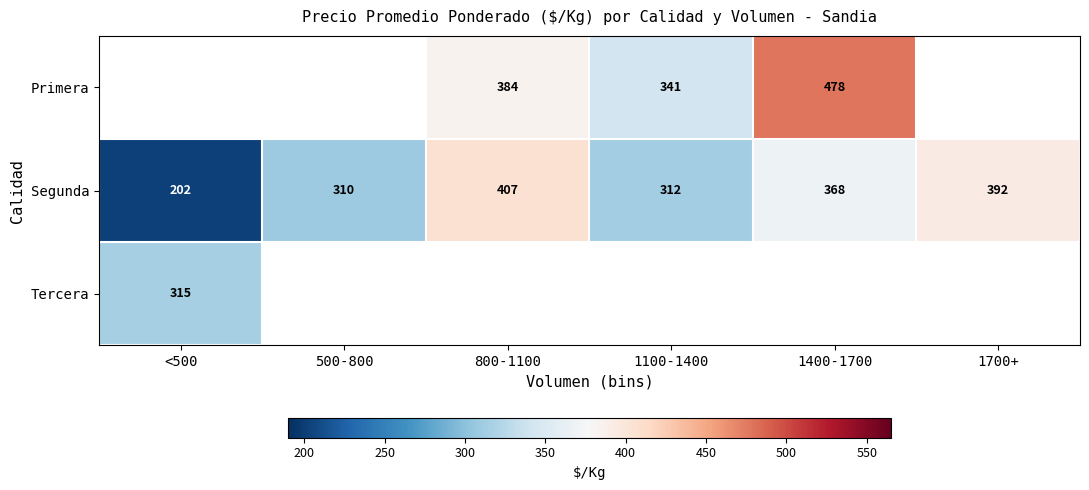

Is the value of Primera at 1100-1400 greater than the value of Tercera at <500?

Yes